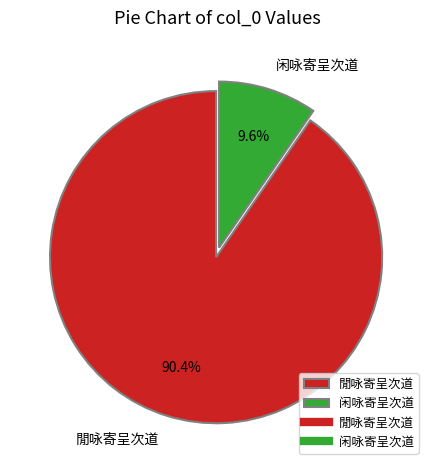

Which category has the biggest portion of the pie?

閒咏寄呈次道